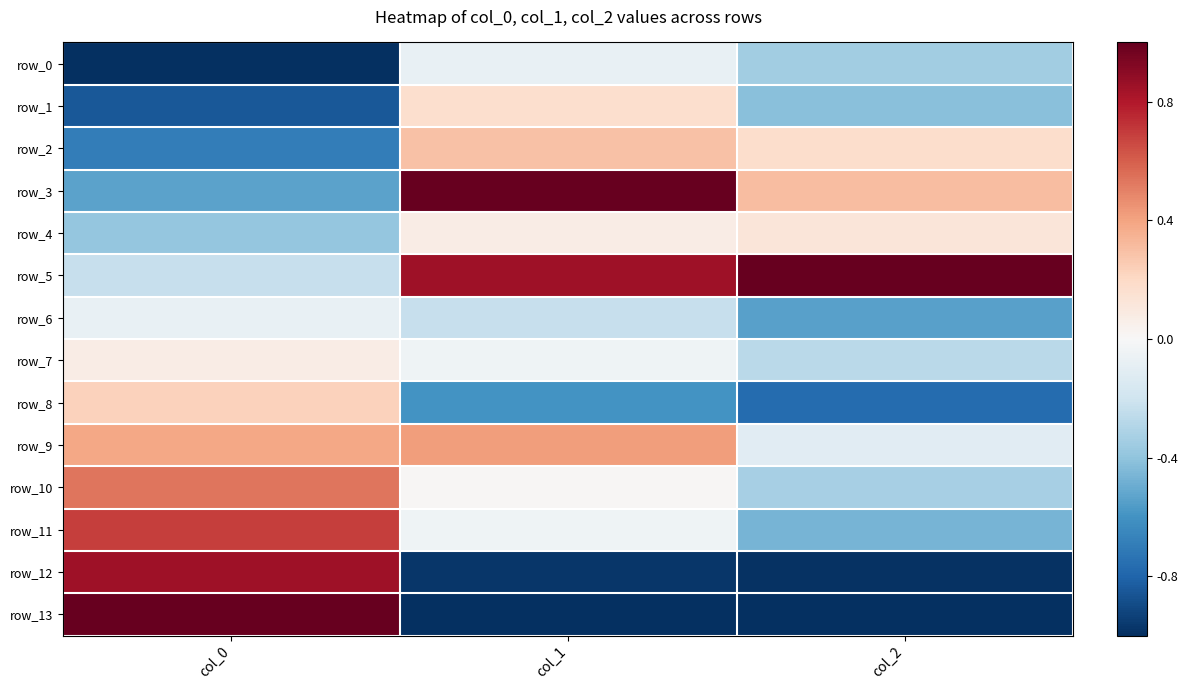

What is the average value of the row_6 series?

-0.3